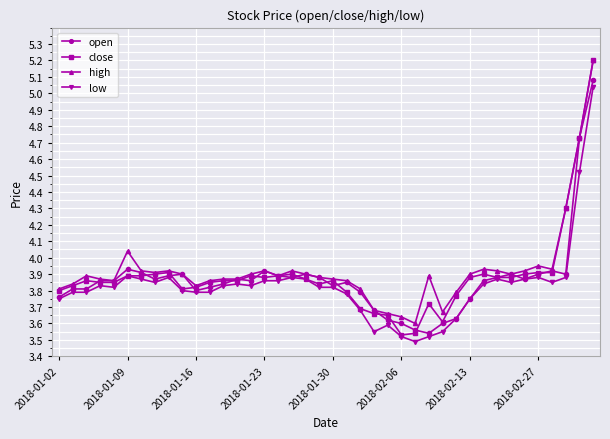

Which series has the largest range (max minus min)?

close